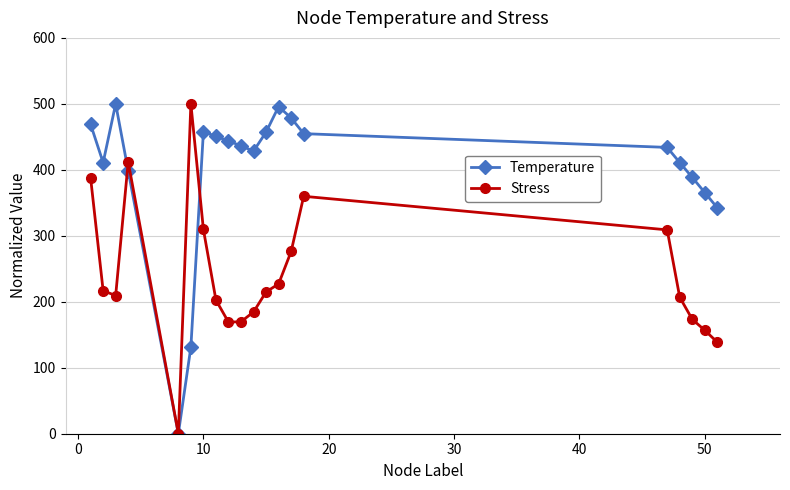

Does the chart display data point markers on the line(s)?

Yes